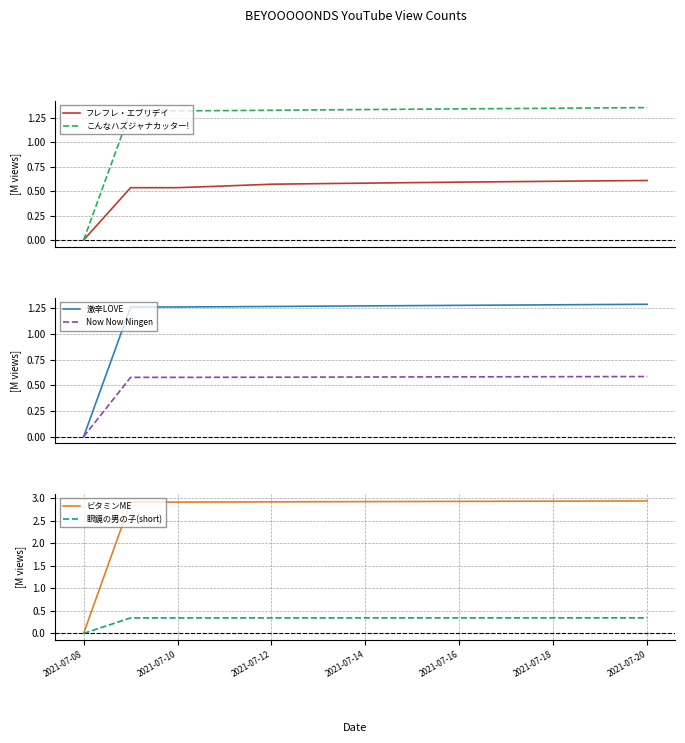

True or false: フレフレ・エブリデイ and 眼鏡の男の子(short) cross at least once.

False